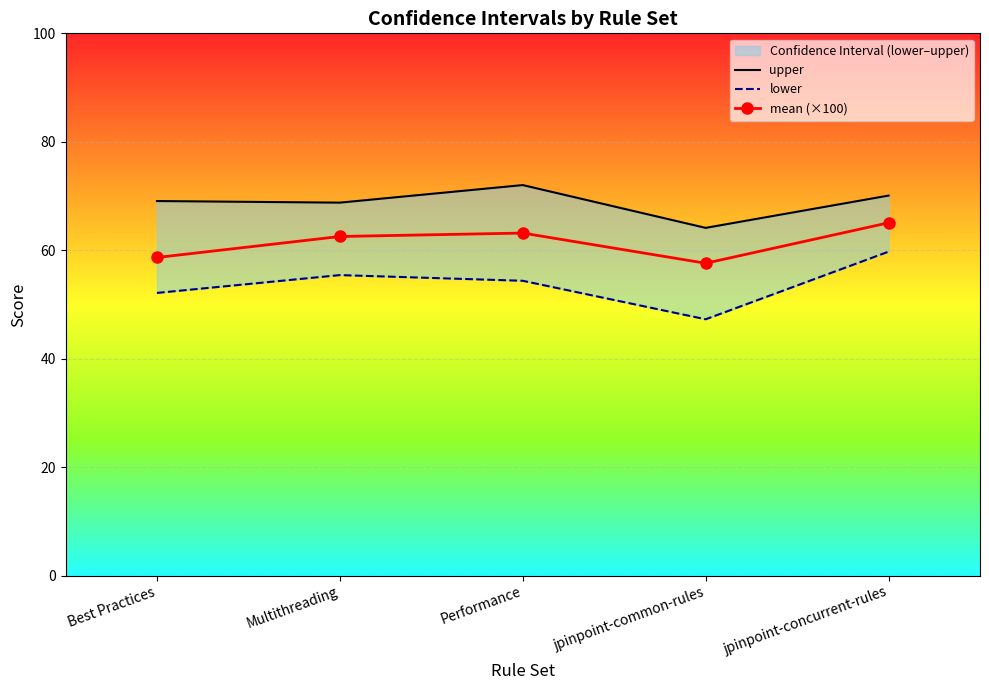

Reading left to right, extract all data points from this chart.

upper: Best Practices=69.1	Multithreading=68.8	Performance=72.0	jpinpoint-common-rules=64.1	jpinpoint-concurrent-rules=70.1
lower: Best Practices=52.1	Multithreading=55.4	Performance=54.4	jpinpoint-common-rules=47.3	jpinpoint-concurrent-rules=59.7
mean (×100): Best Practices=58.7	Multithreading=62.5	Performance=63.2	jpinpoint-common-rules=57.6	jpinpoint-concurrent-rules=65.1